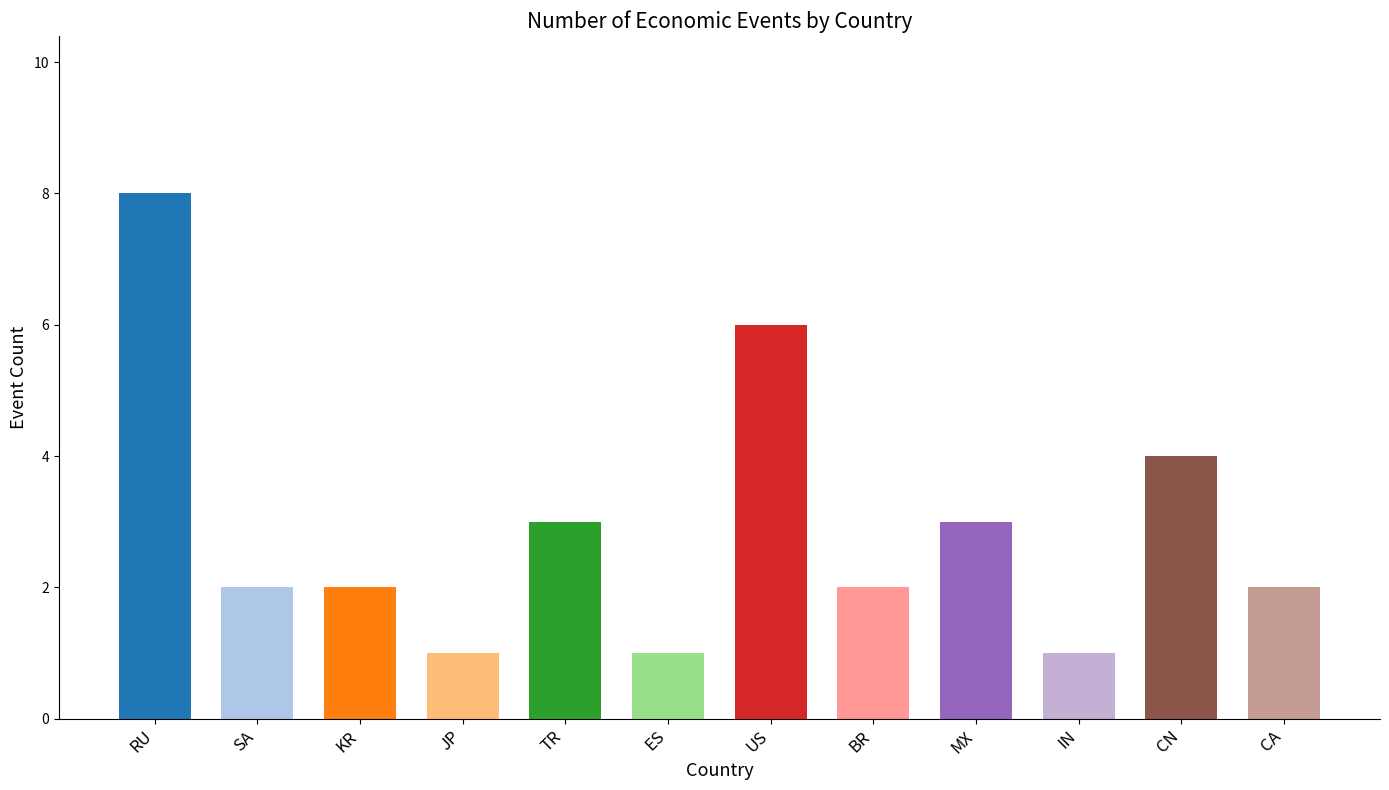

Reading left to right, transcribe all the data shown in this chart.

RU=8	SA=2	KR=2	JP=1	TR=3	ES=1	US=6	BR=2	MX=3	IN=1	CN=4	CA=2